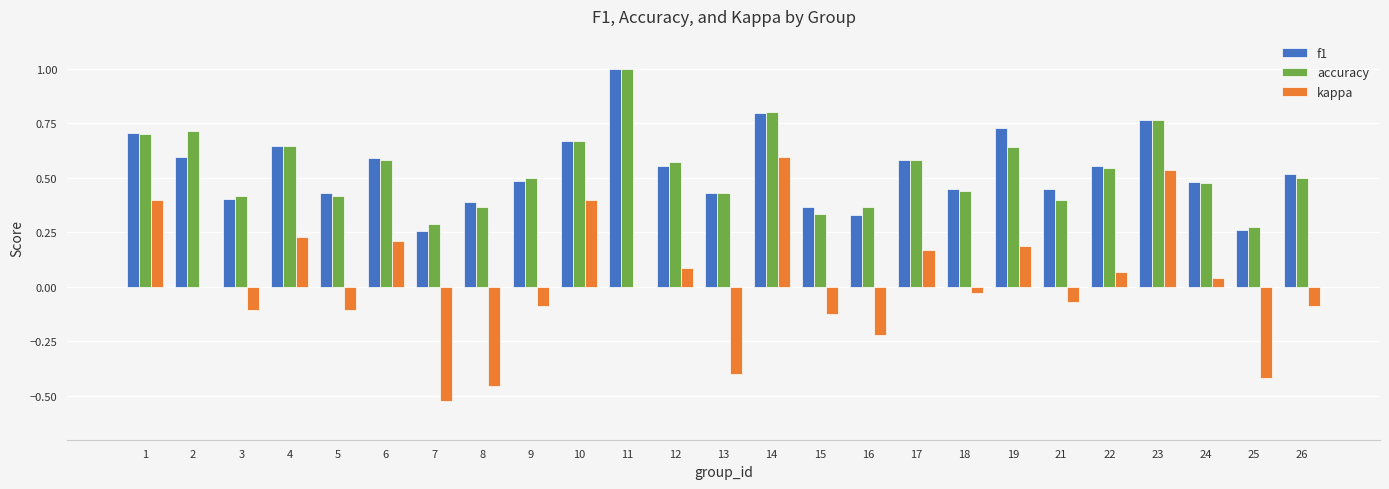

Between 8 and 21, which series saw the biggest shift?

kappa